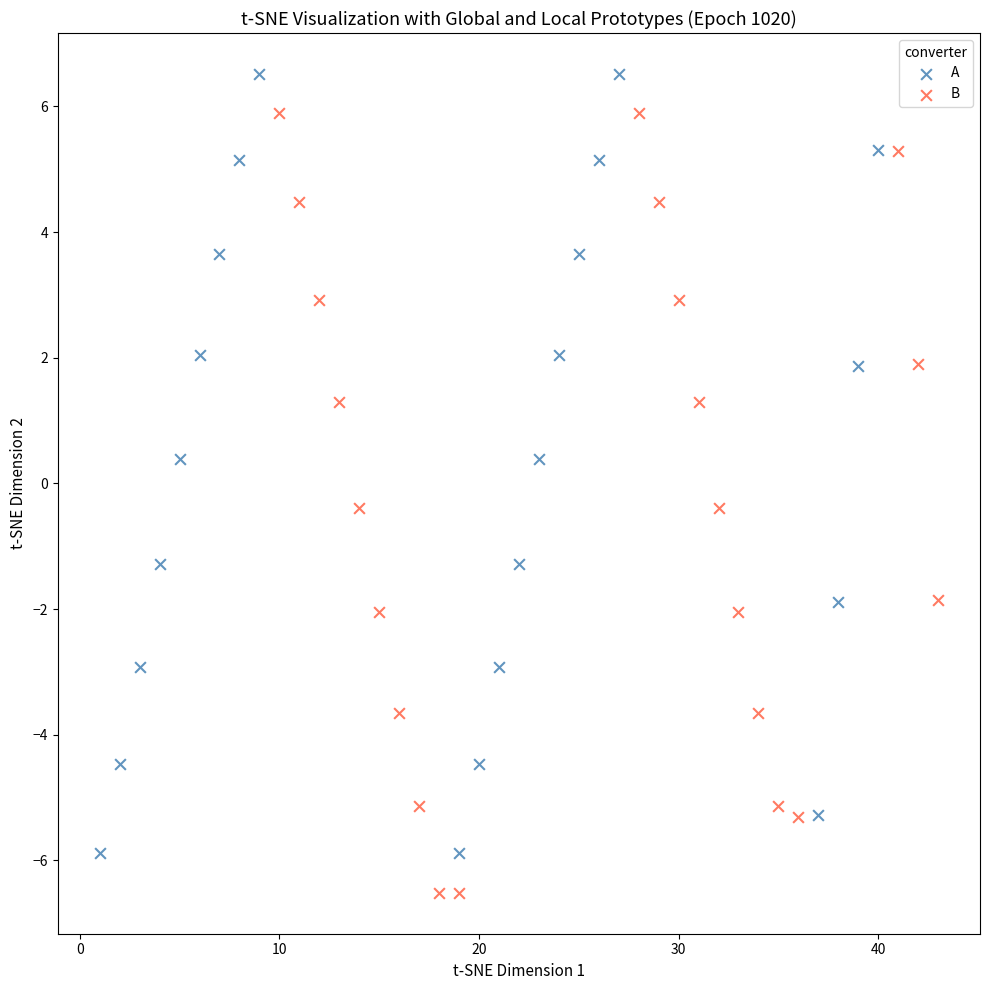

Which series contains the lowest Y value?

B